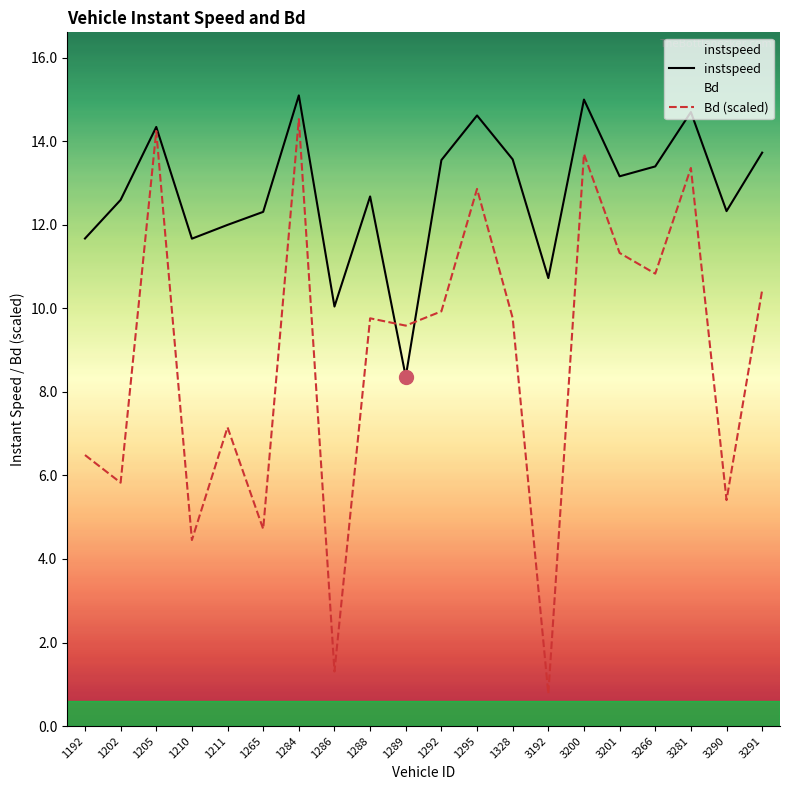

What is the value of the instspeed point at the 16th from the left?

13.2